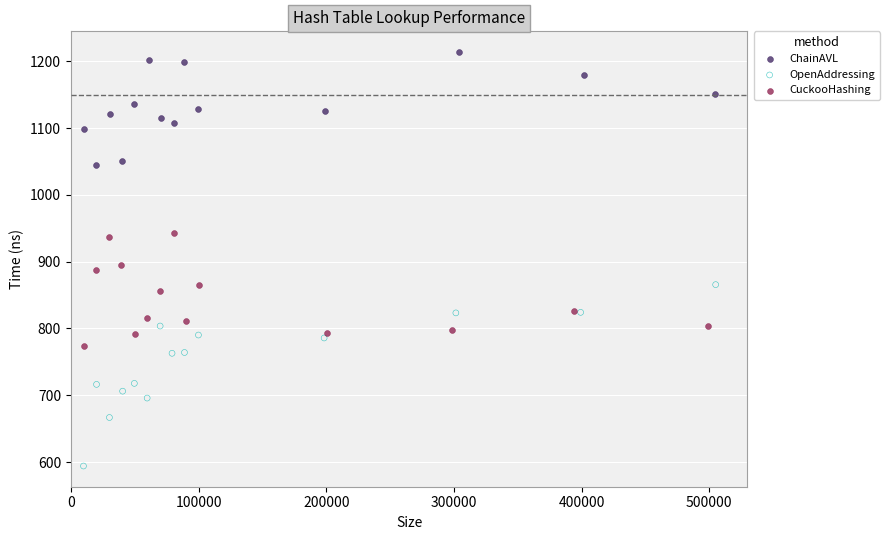

Which series has the largest Y range (max minus min)?

OpenAddressing